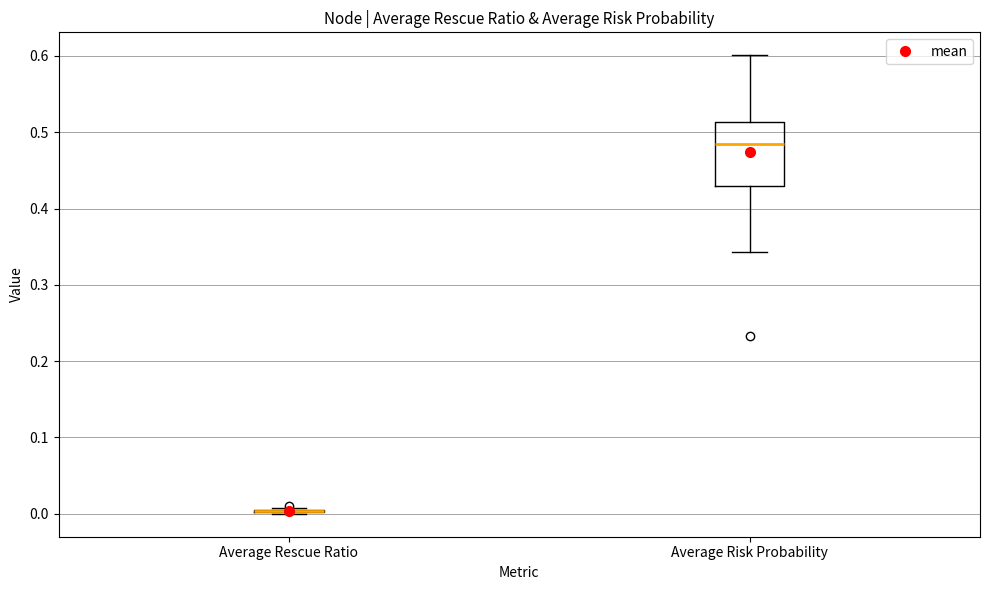

Comparing the boxes themselves (not the whiskers), which one is the tallest?

Average Risk Probability